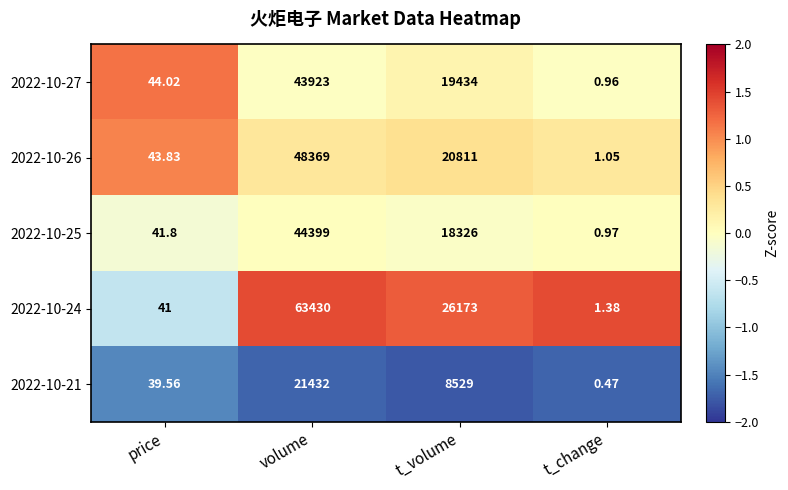

At which label does 2022-10-24 reach its minimum?

t_change